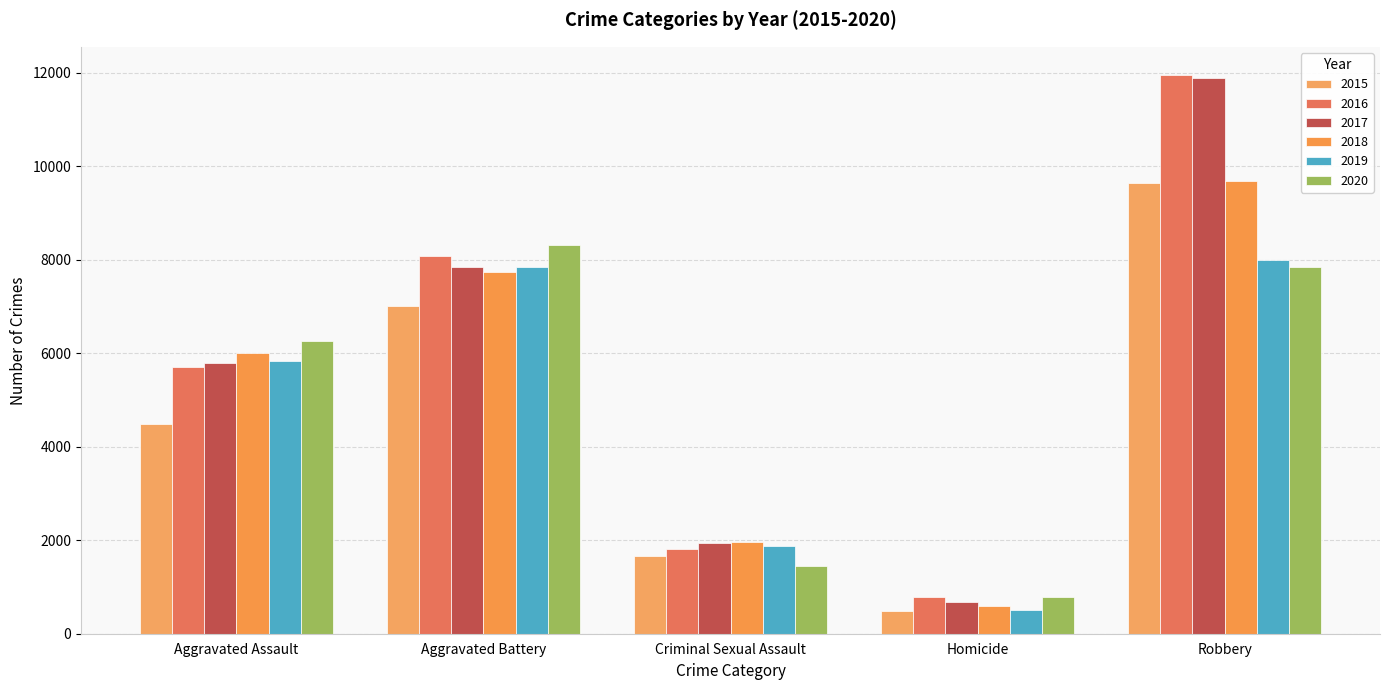

Read the 2020 value at Robbery.

7856